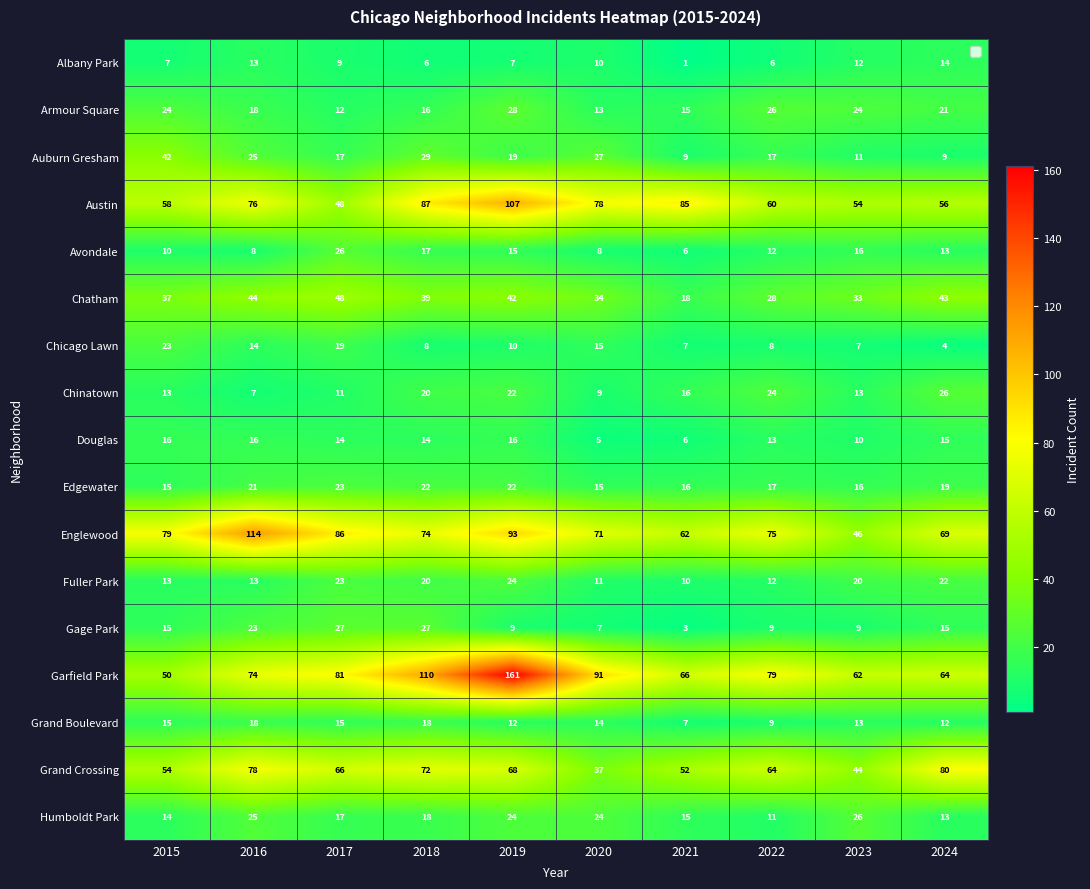

How many categories are shown in the chart?

10